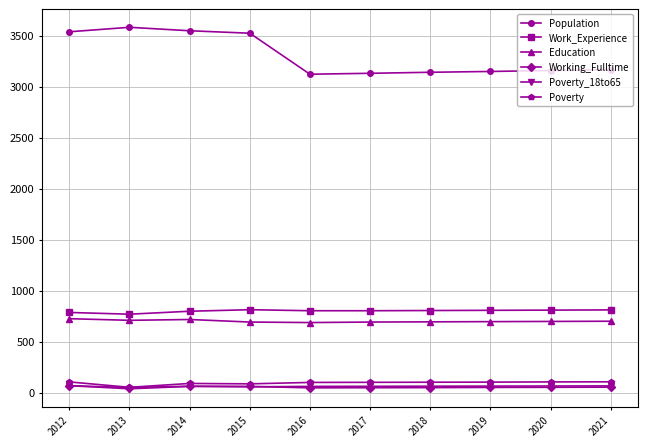

At which label does Work_Experience first exceed 804?

2015